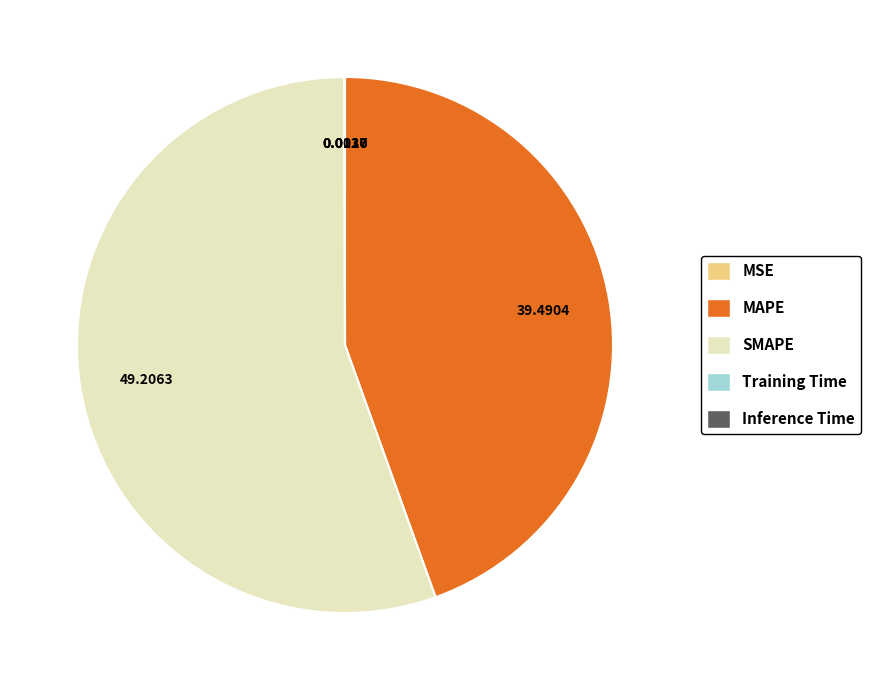

What is the ratio of the value at SMAPE to the value at MAPE?

1.2